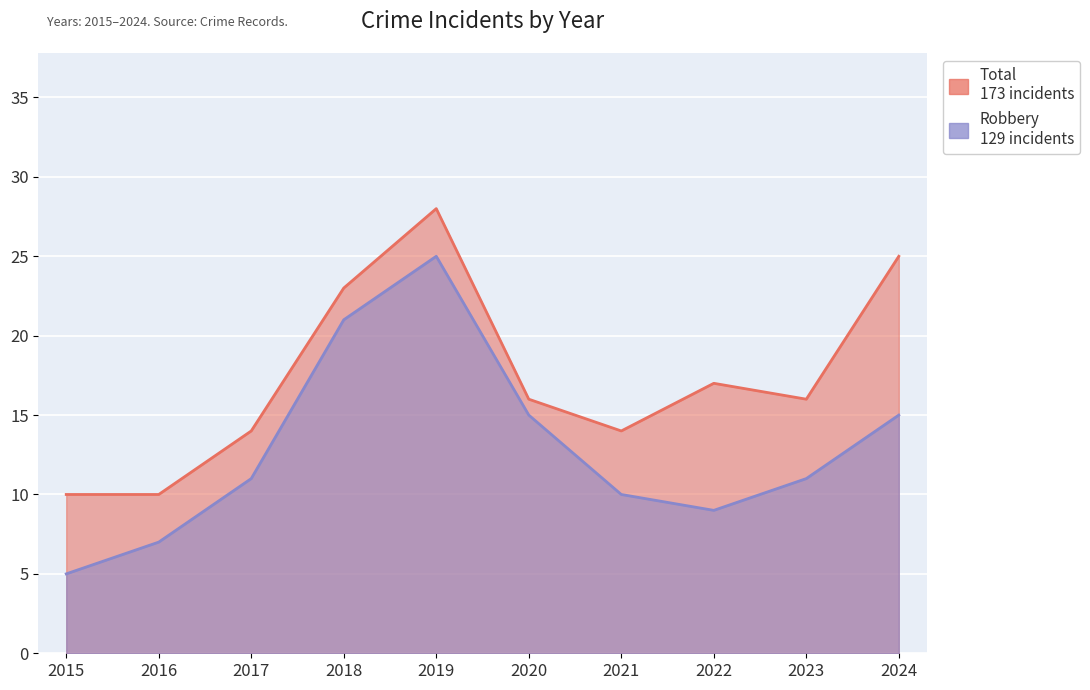

Which category has the highest value across all series?

2019